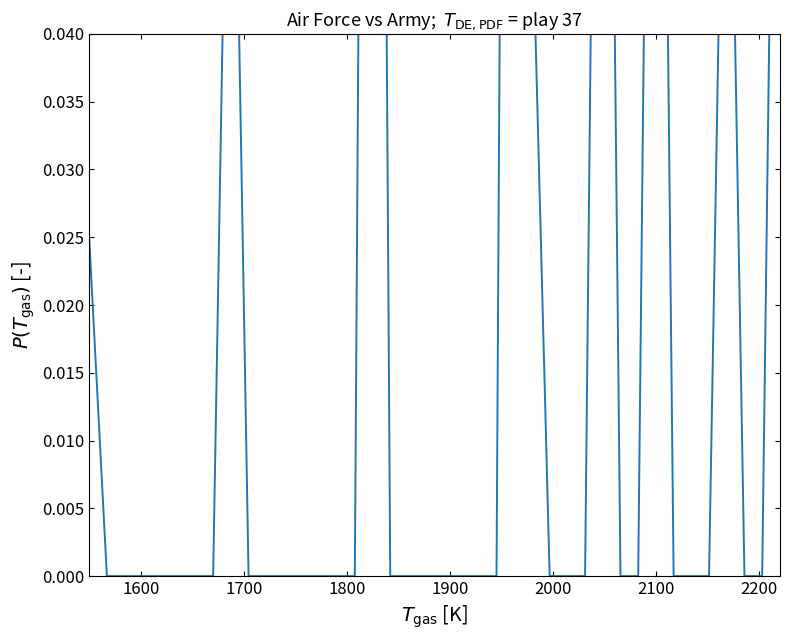

Count the values in the range 0 to 1.

40